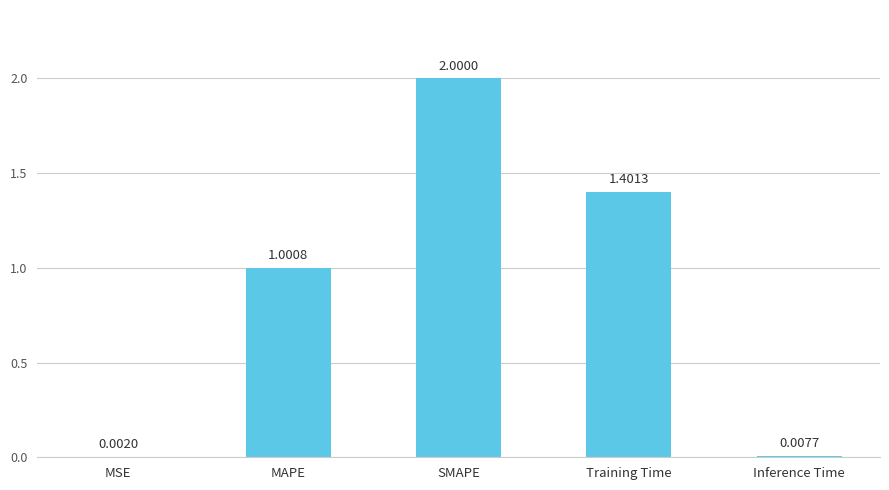

What is the sum of all values?

4.4